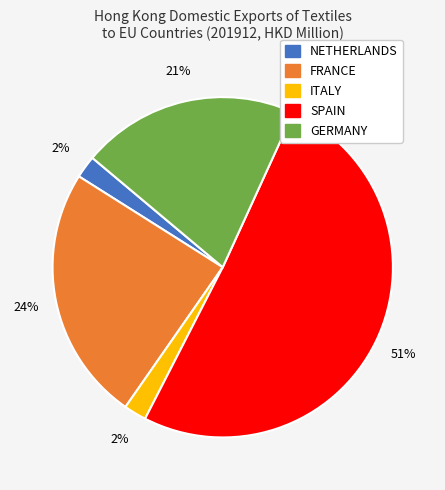

To the nearest percent, what is the average slice percentage?

20%